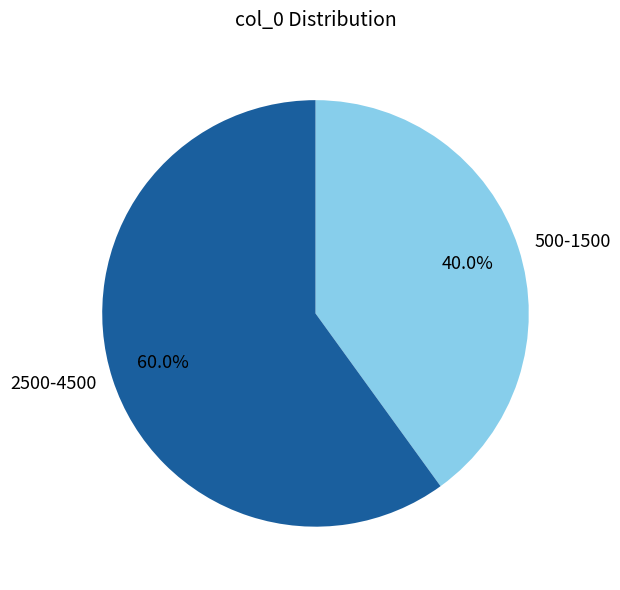

Count the number of slices in the pie.

2